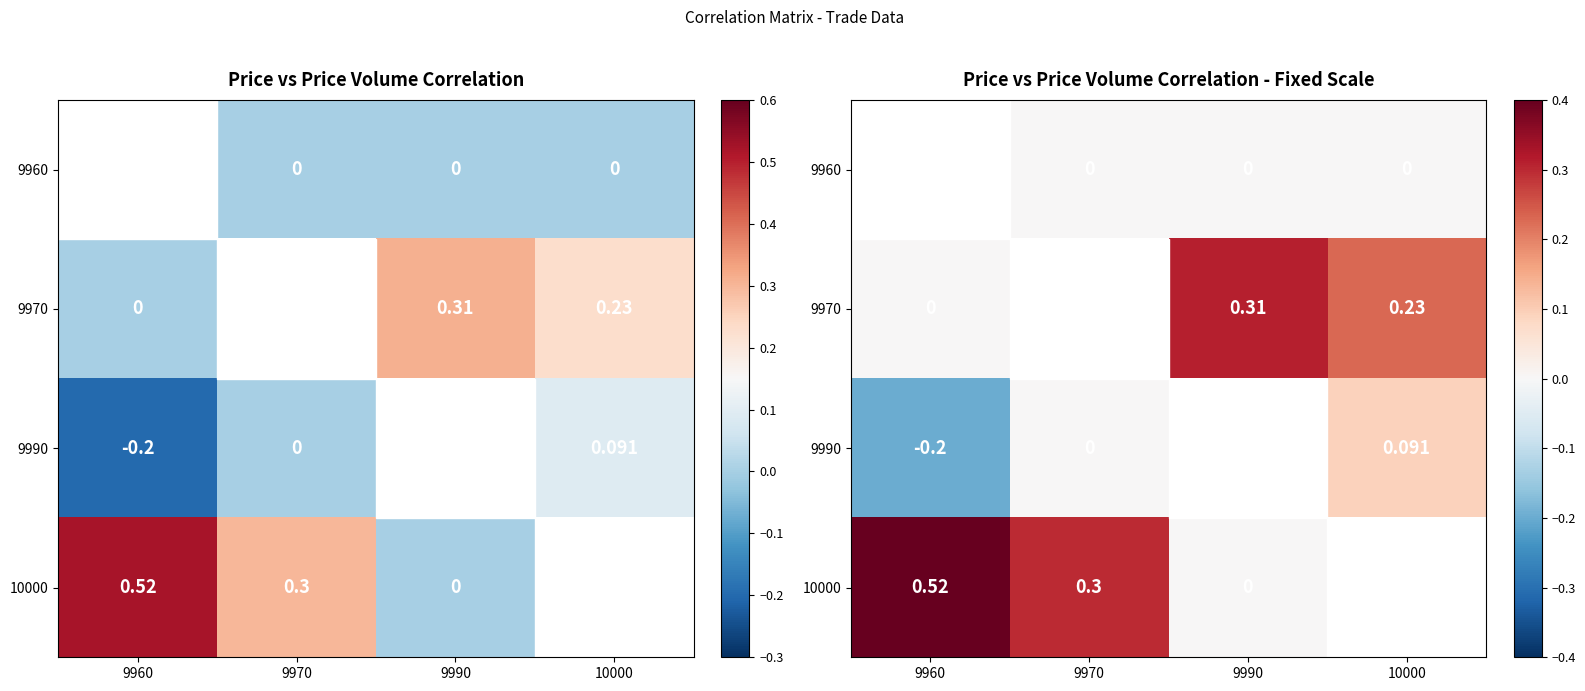

Between 9990 and 9960, which is larger?

9960